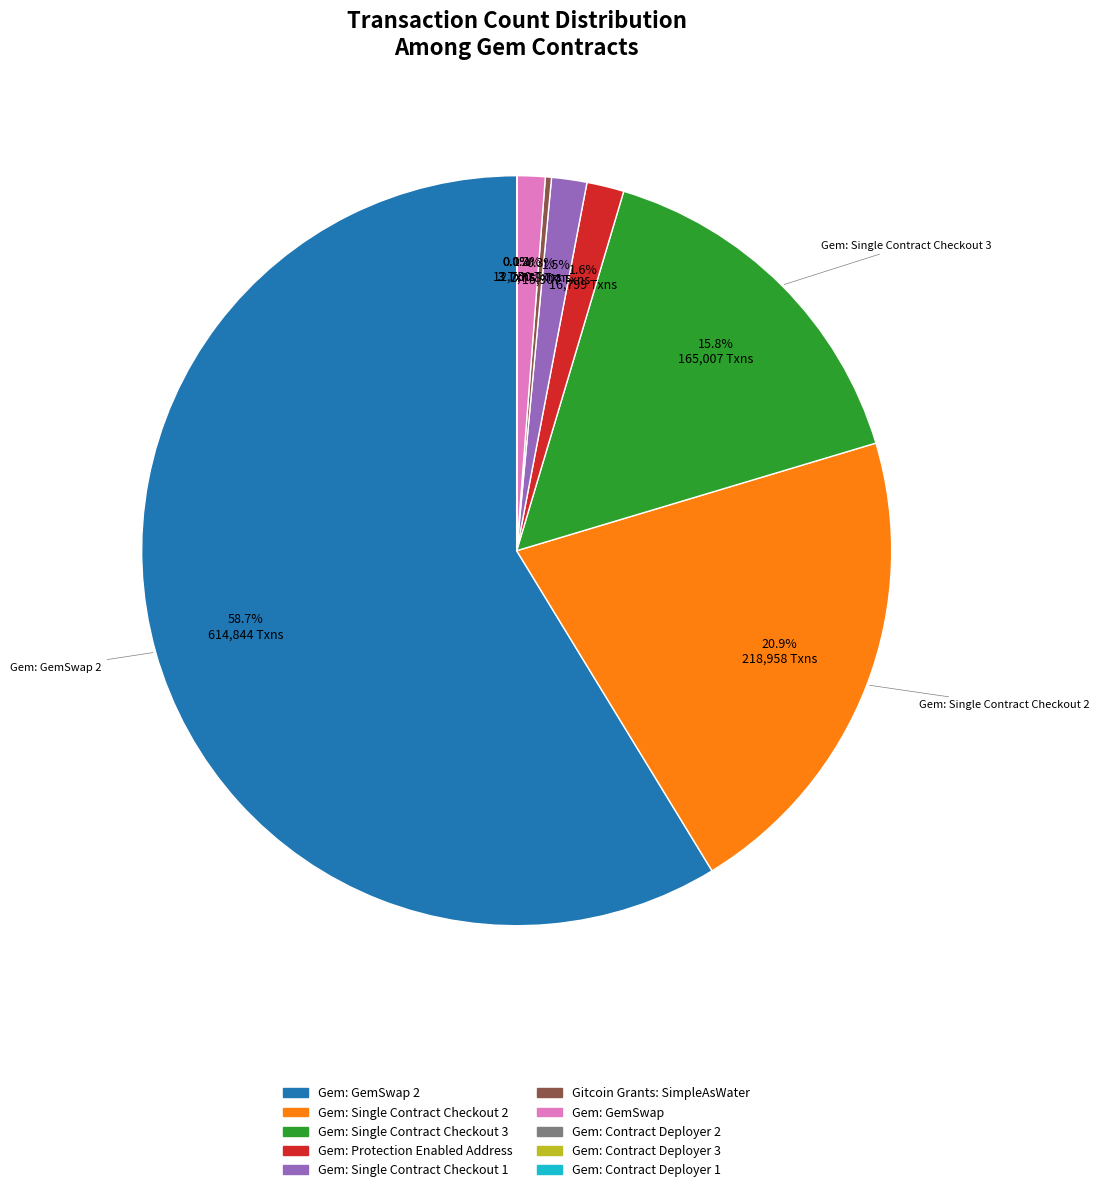

Is there any slice that represents more than half of the pie?

Yes